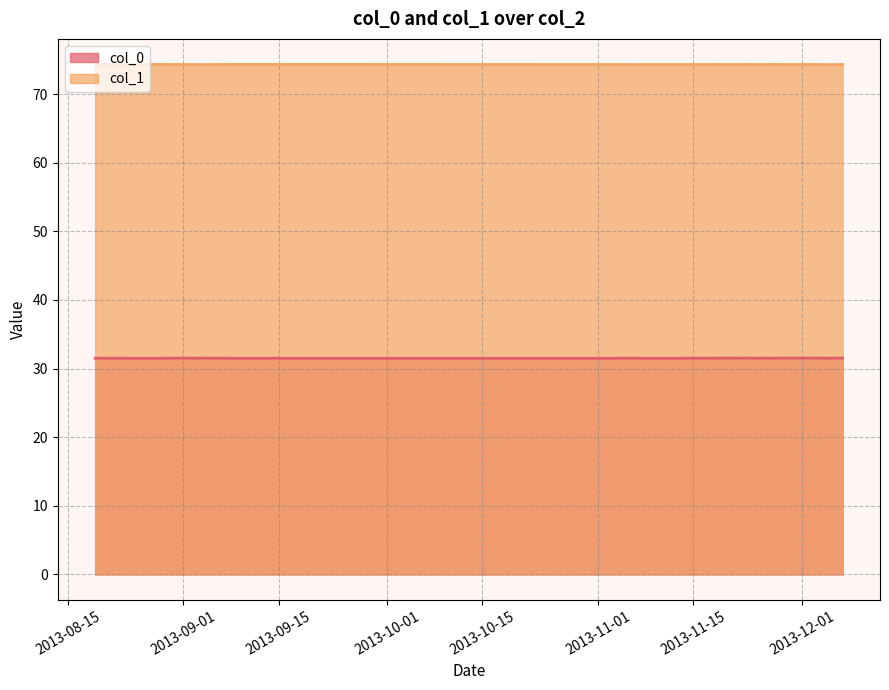

What is the value of the col_0 point at the 16th from the left?

31.5